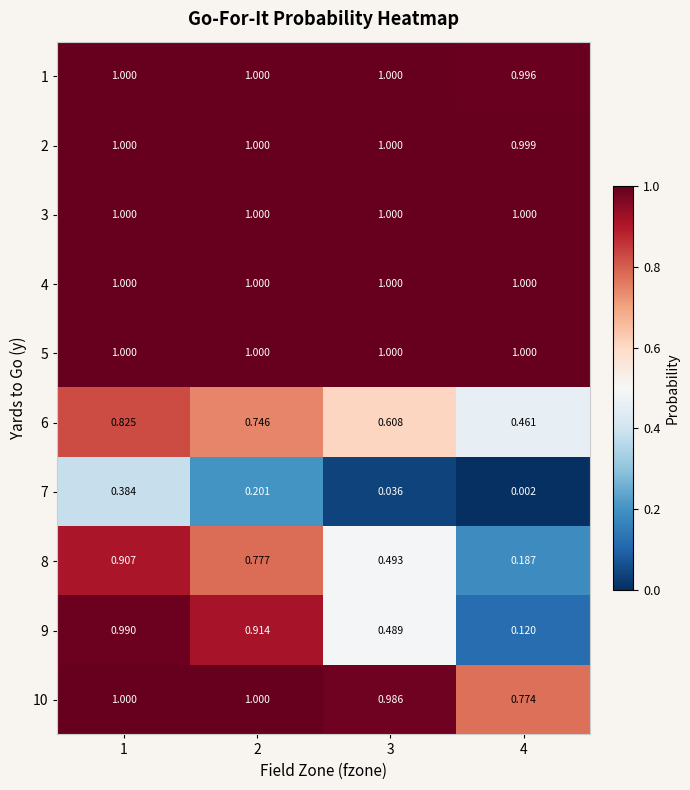

Is the value of 7 at 2 greater than the value of 8 at 2?

No